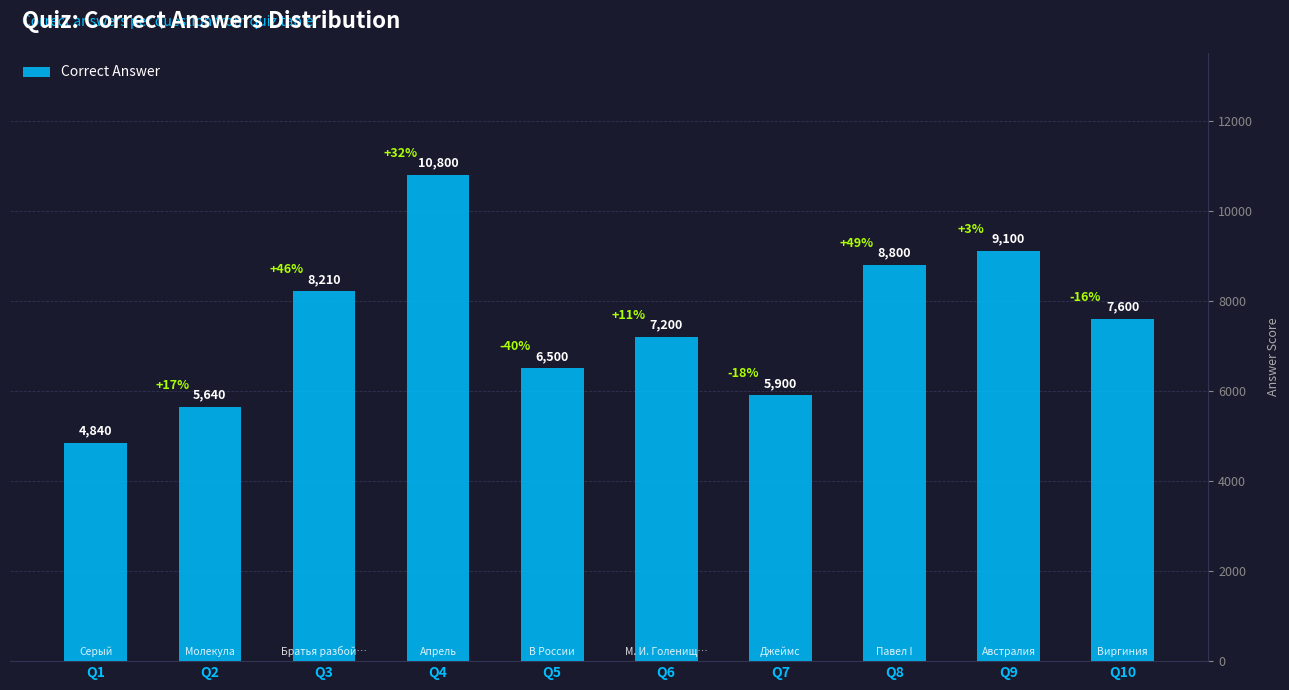

What is the greatest value displayed?

10800